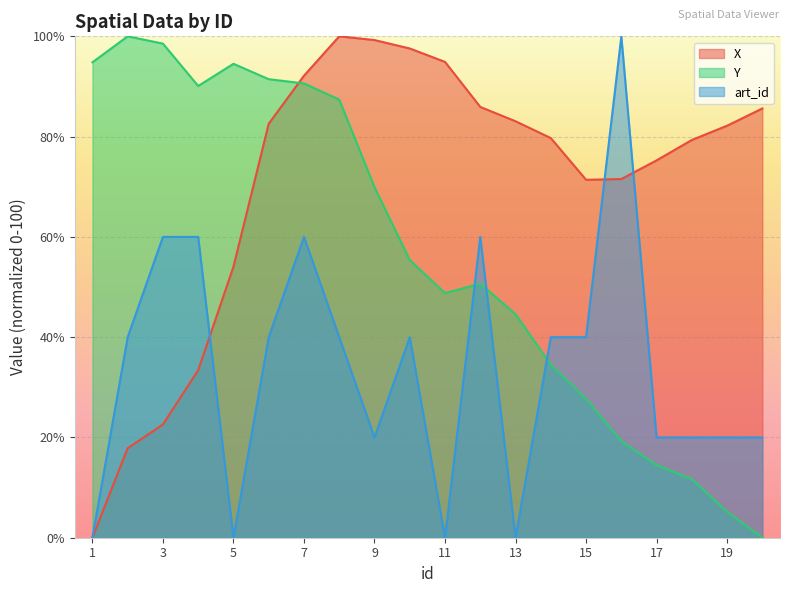

What is the sum of the art_id values at 11 and 9?

20.0